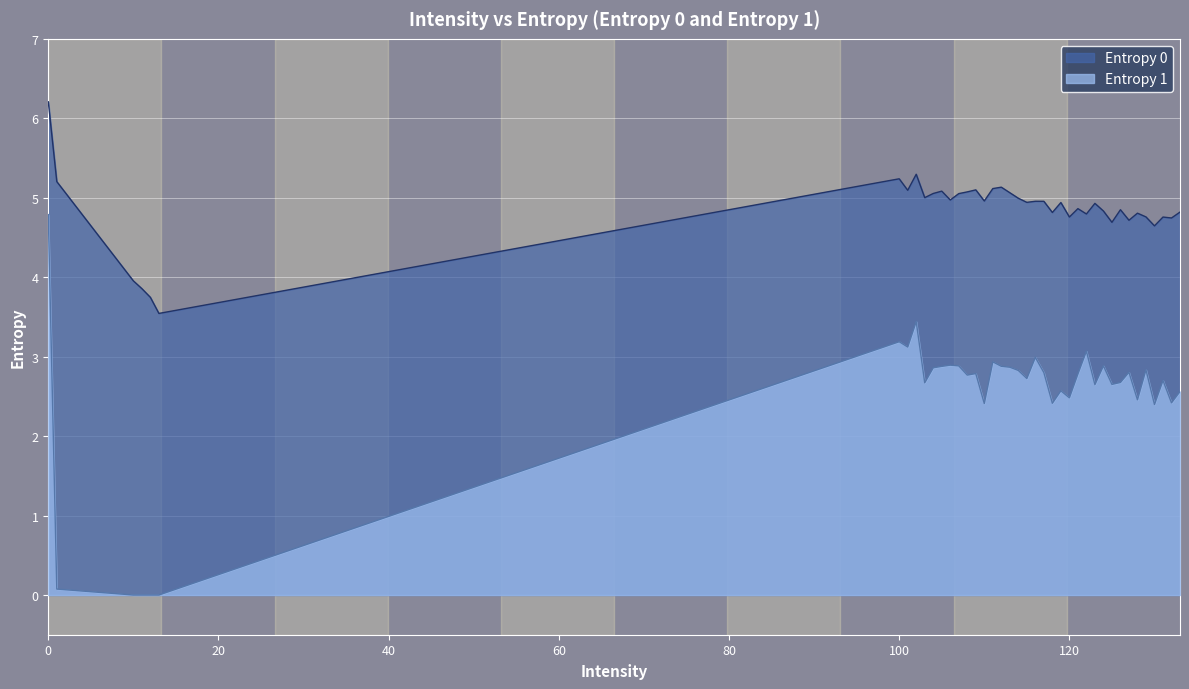

True or false: Entropy 1 has more than 1 interior local peaks.

True